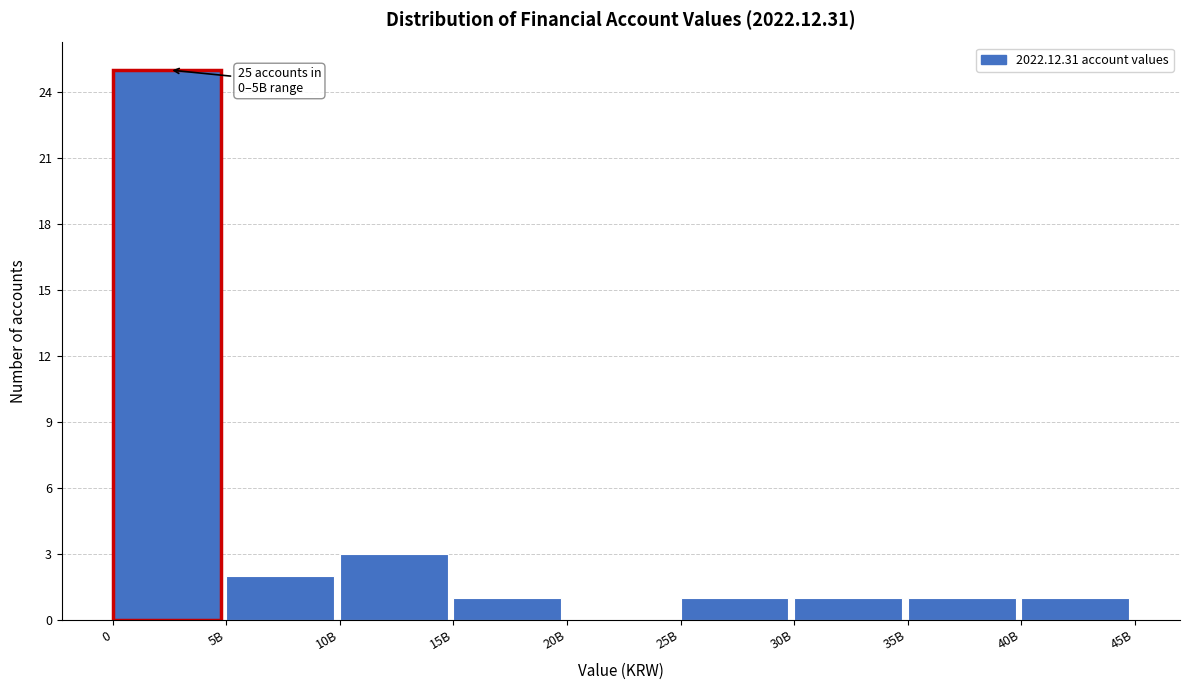

Reading left to right, transcribe all the data shown in this chart.

0=25	5B=2	10B=3	15B=1	20B=0	25B=1	30B=1	35B=1	40B=1